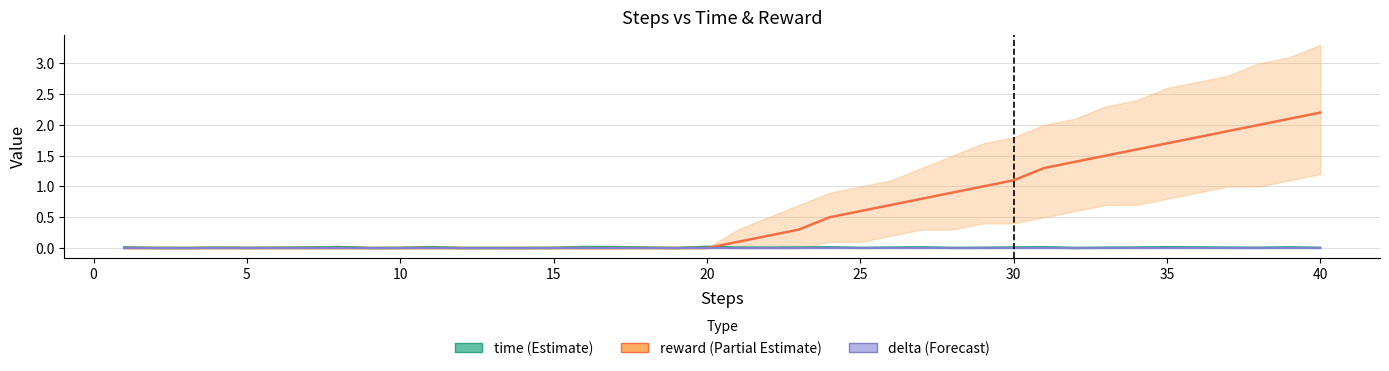

Which series has the largest total across all categories?

reward (Partial Estimate)